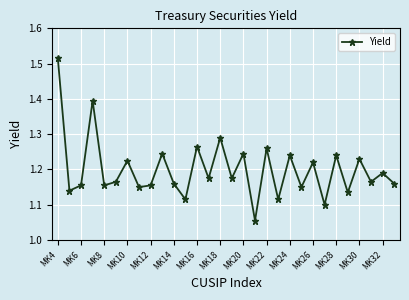

How many points are higher than both their immediate neighbors (excluding endpoints)?

12